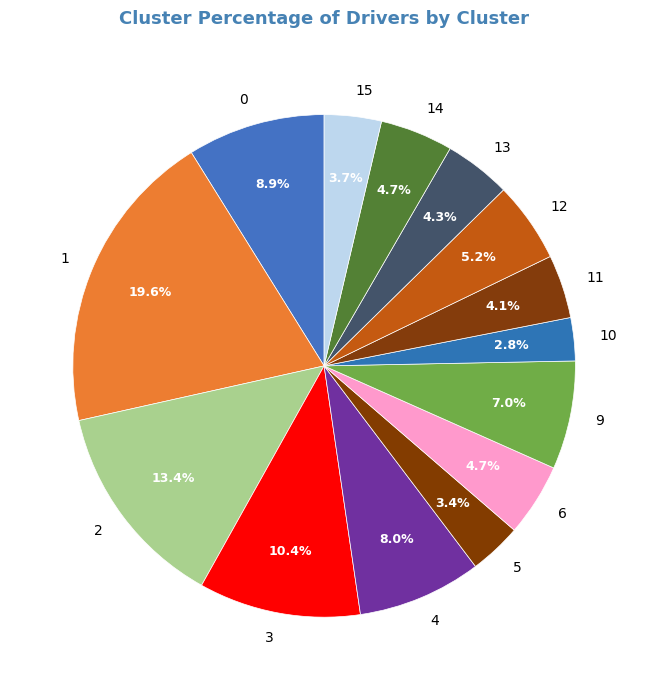

Which category has the smallest portion of the pie?

10